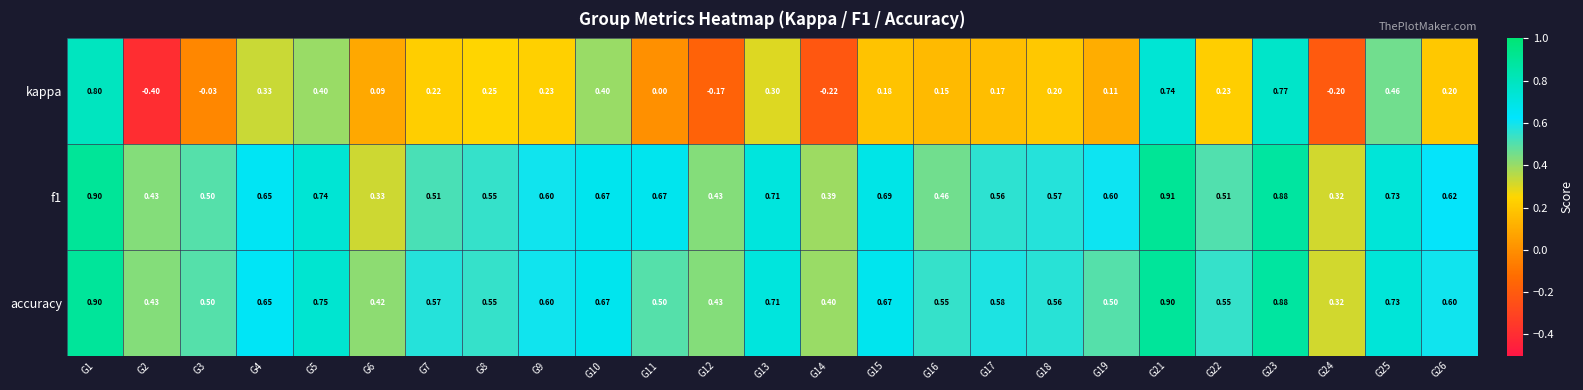

Which series has the widest spread of values?

kappa